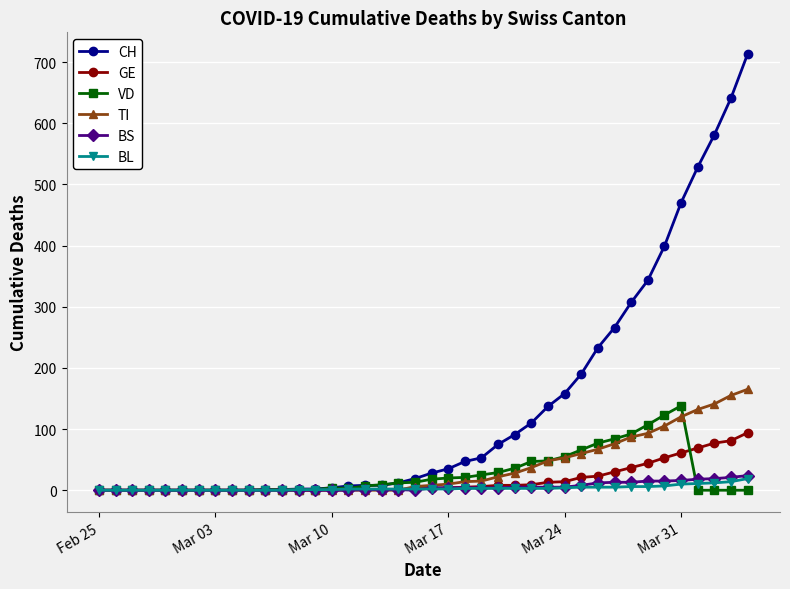

Which series has the largest range (max minus min)?

CH